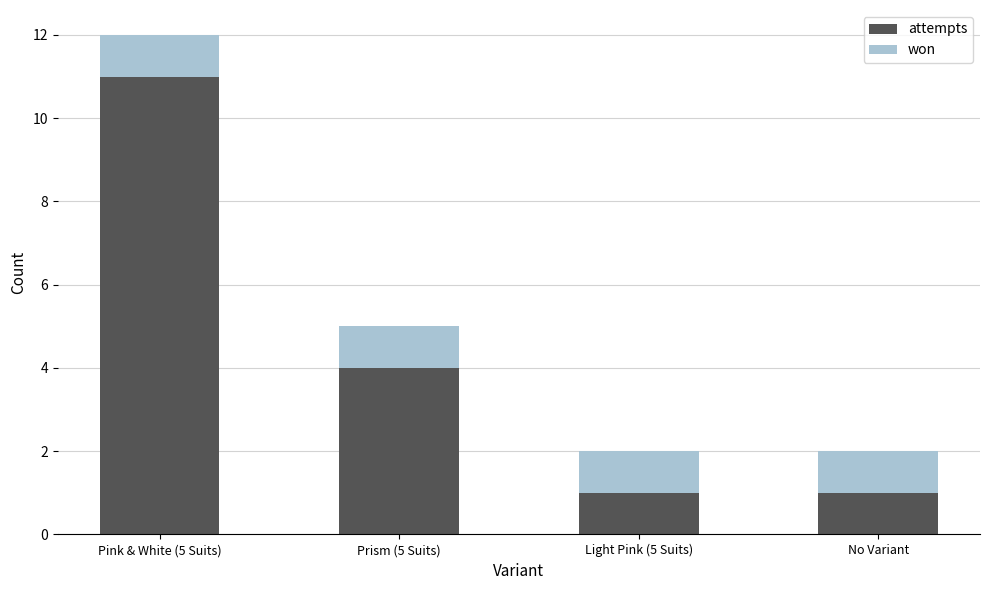

Where is attempts nearest to the value 6?

Prism (5 Suits)